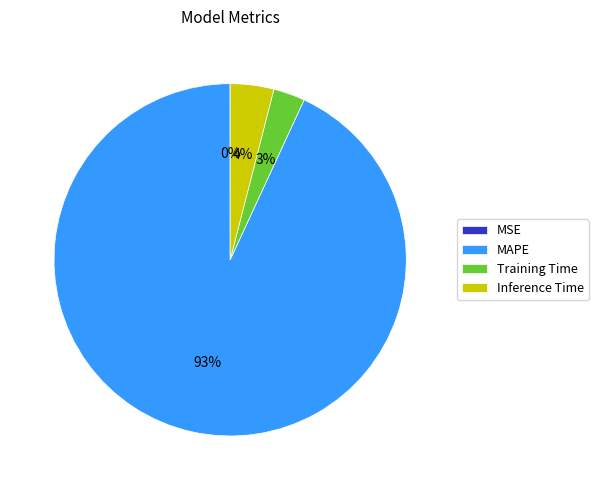

Is there a majority slice in this chart?

Yes